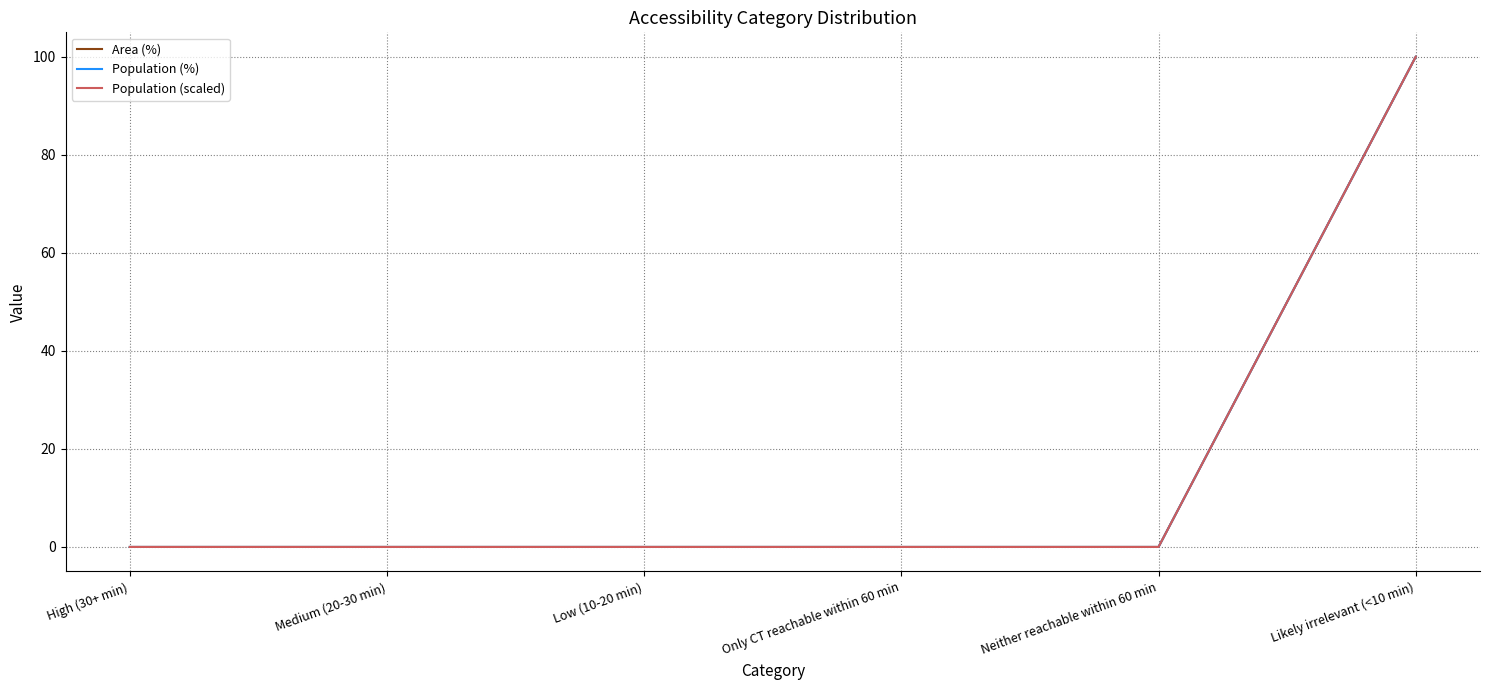

Does the chart have visible grid lines?

Yes